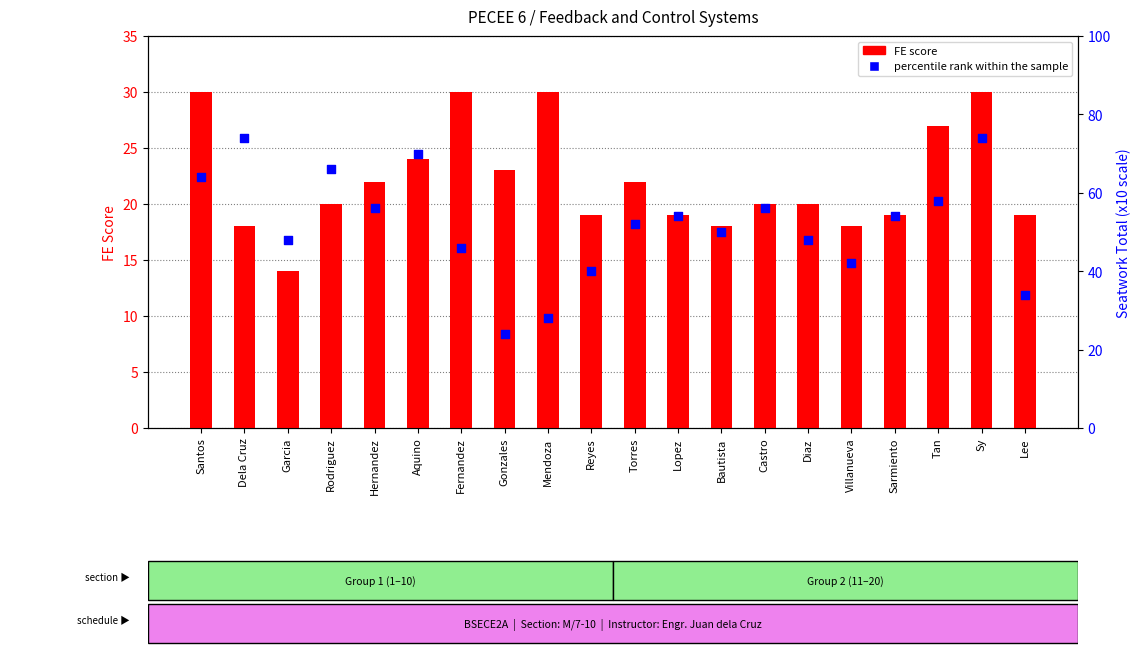

Which series has the widest spread of Y values?

percentile rank within the sample